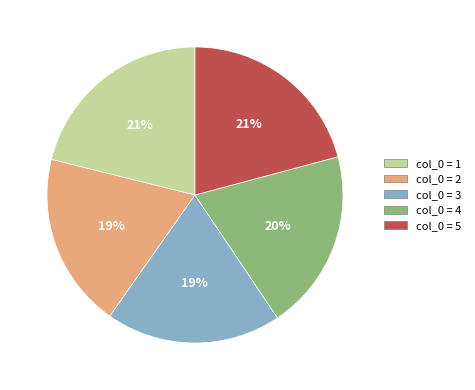

Is there a majority slice in this chart?

No